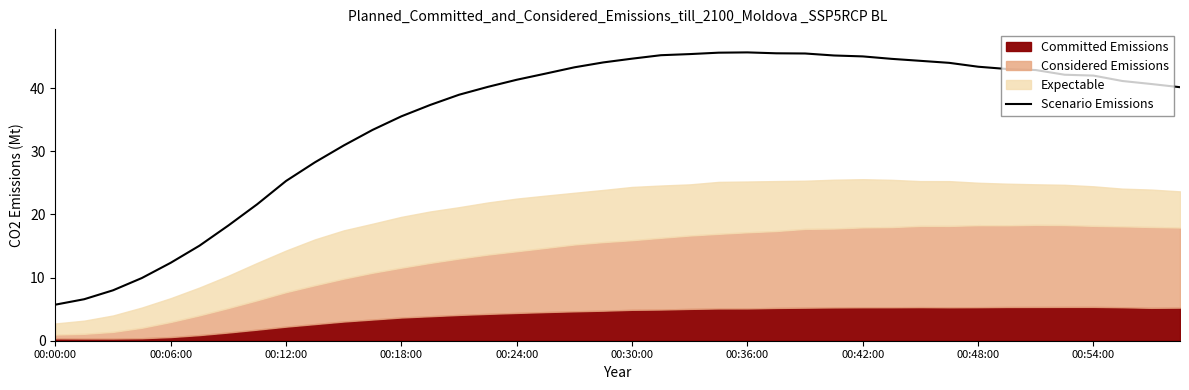

What is the sum of all values?

1413.7